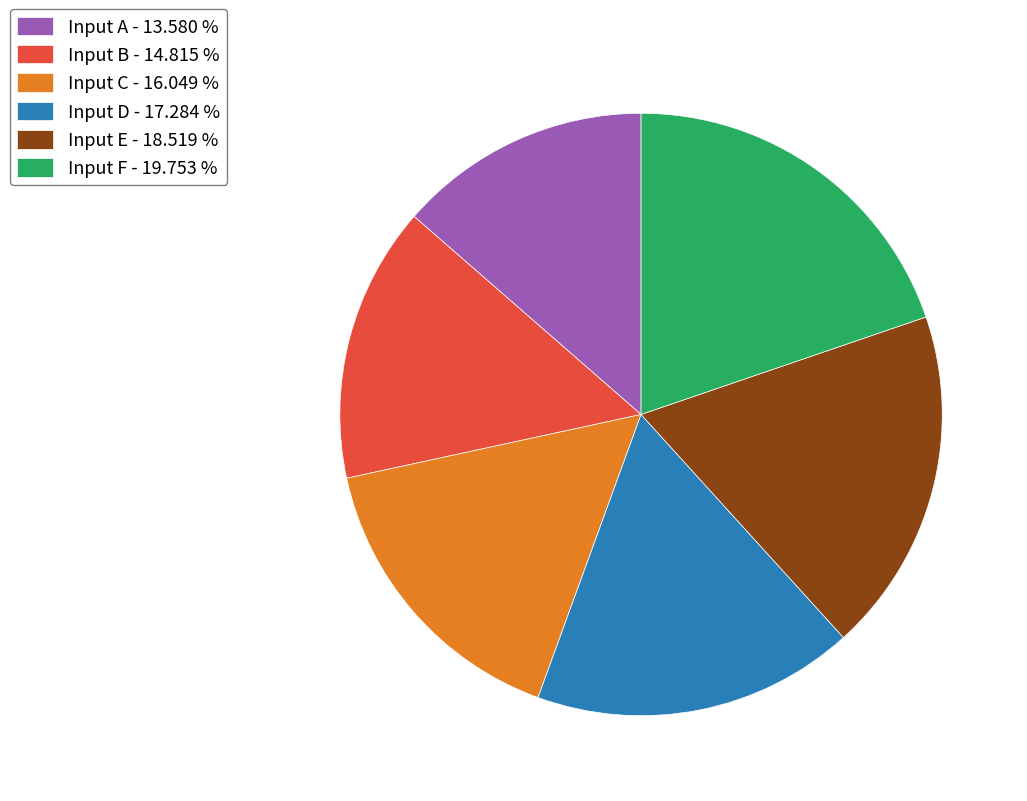

Approximately how many times larger is the value at Input C - 16.049 % compared to Input A - 13.580 %?

1.2